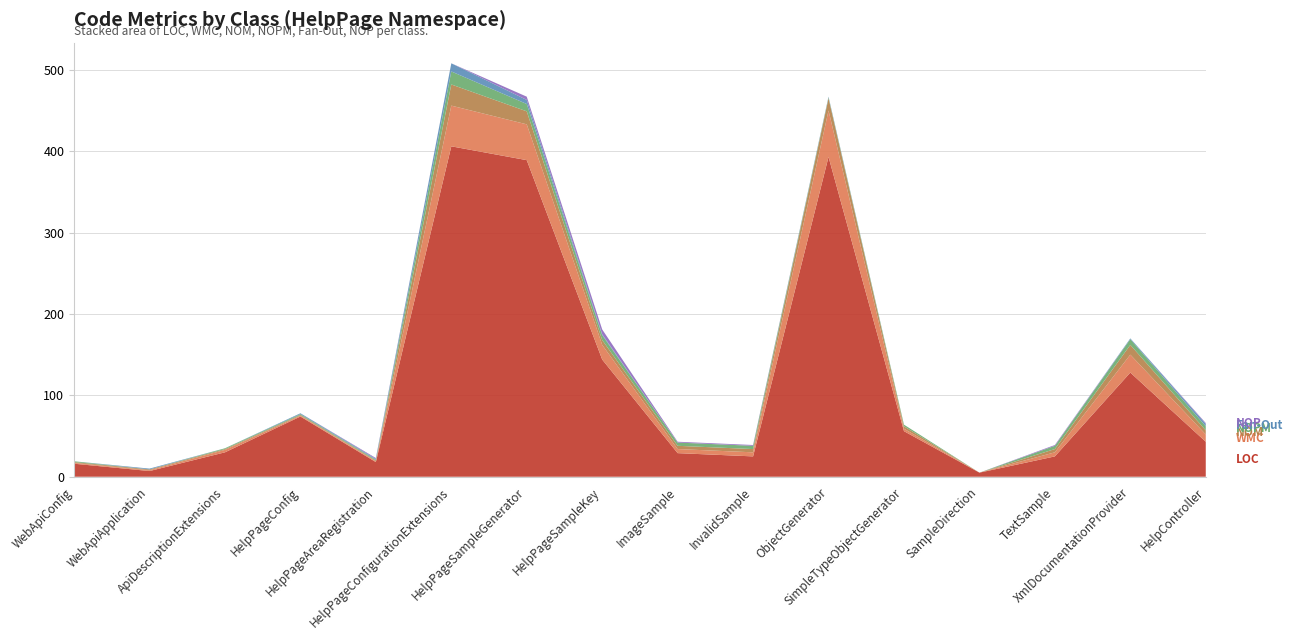

Reading left to right, extract all data points from this chart.

LOC: 16	7	30	74	18	406	389	144	29	25	393	56	5	25	128	43
WMC: 1	1	3	1	1	50	44	18	5	5	57	3	0	5	22	9
NOM: 1	1	1	1	1	26	16	6	4	4	15	3	0	4	12	5
NOPM: 1	0	1	1	1	16	9	6	4	4	1	2	0	4	7	5
Fan-Out: 0	1	0	1	1	10	5	1	0	0	1	0	0	0	1	3
NOP: 0	0	0	0	1	0	4	6	1	1	0	0	0	1	0	1